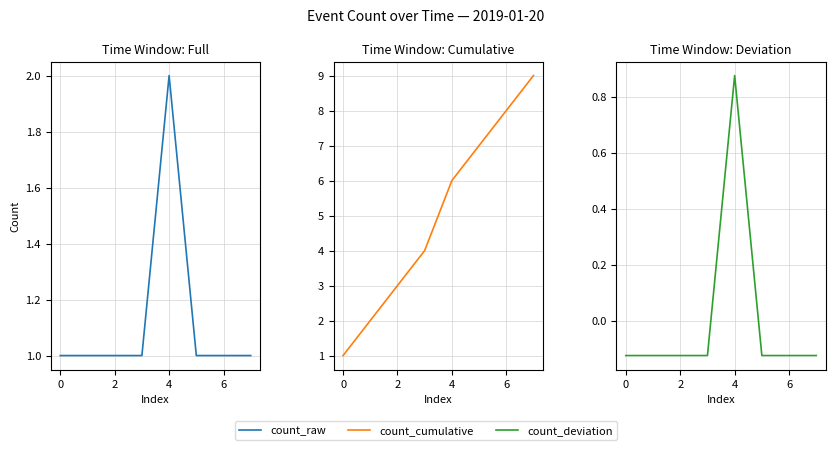

Reading right to left, list all the values displayed in this chart.

count_raw: 1.0	1.0	1.0	2.0	1.0	1.0	1.0	1.0
count_cumulative: 9.0	8.0	7.0	6.0	4.0	3.0	2.0	1.0
count_deviation: -0.1	-0.1	-0.1	0.9	-0.1	-0.1	-0.1	-0.1